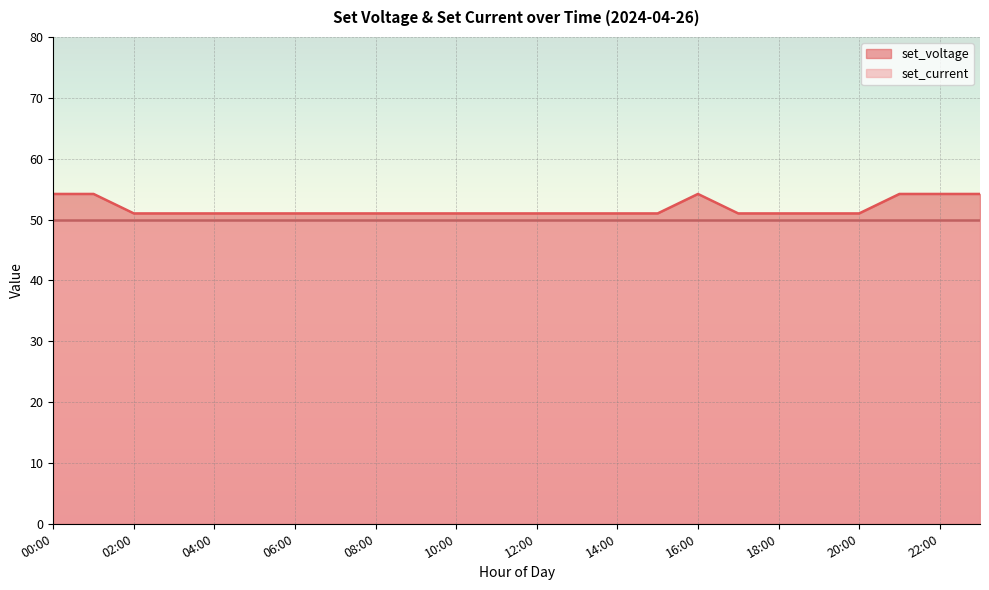

Rank the categories by value from highest to lowest.

00:00, 01:00, 16:00, 21:00, 22:00, 23:00, 02:00, 03:00, 04:00, 05:00, 06:00, 07:00, 08:00, 09:00, 10:00, 11:00, 12:00, 13:00, 14:00, 15:00, 17:00, 18:00, 19:00, 20:00